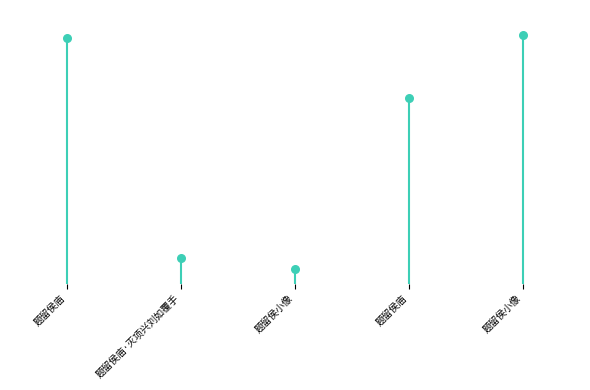

Between 题留侯庙·灭项兴刘如覆手 and 题留侯小像, which is larger?

题留侯庙·灭项兴刘如覆手